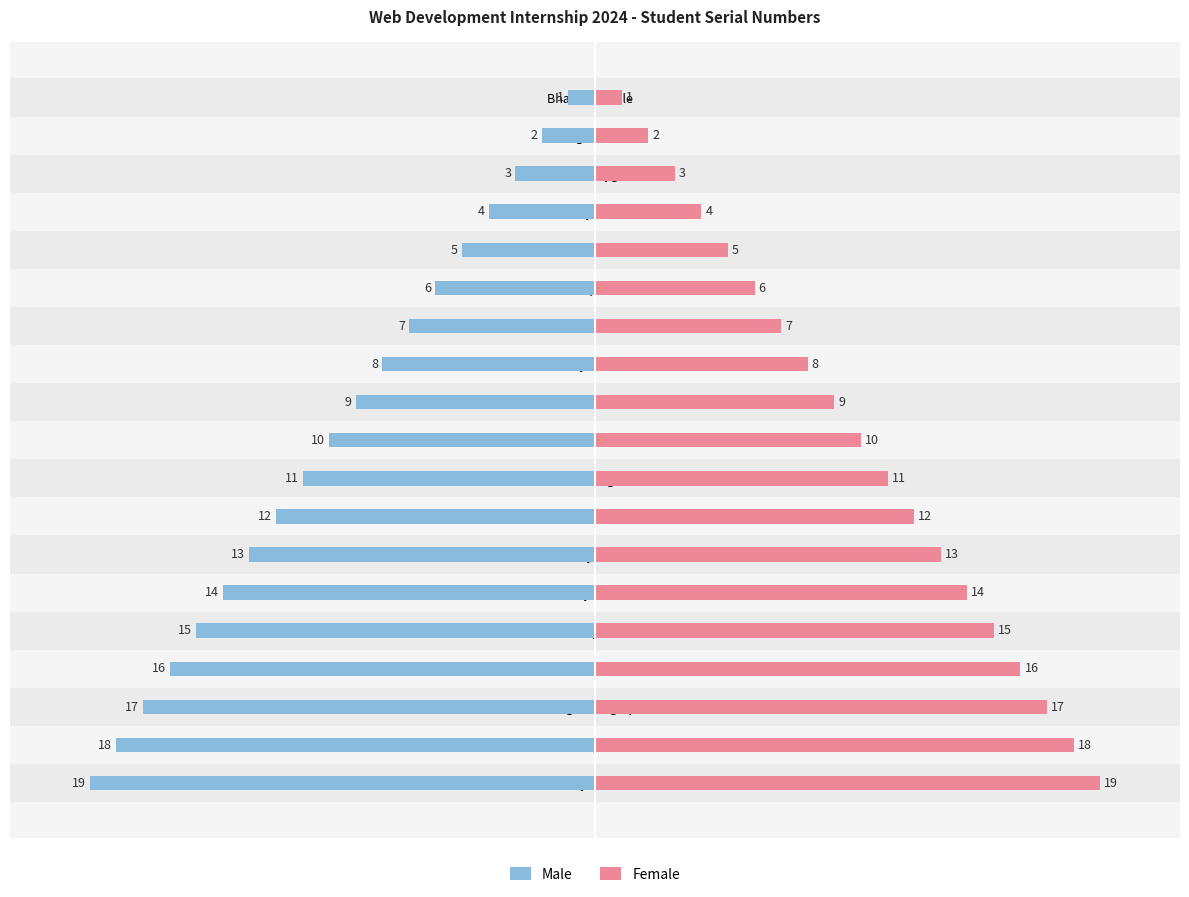

Which series has the largest range (max minus min)?

Male